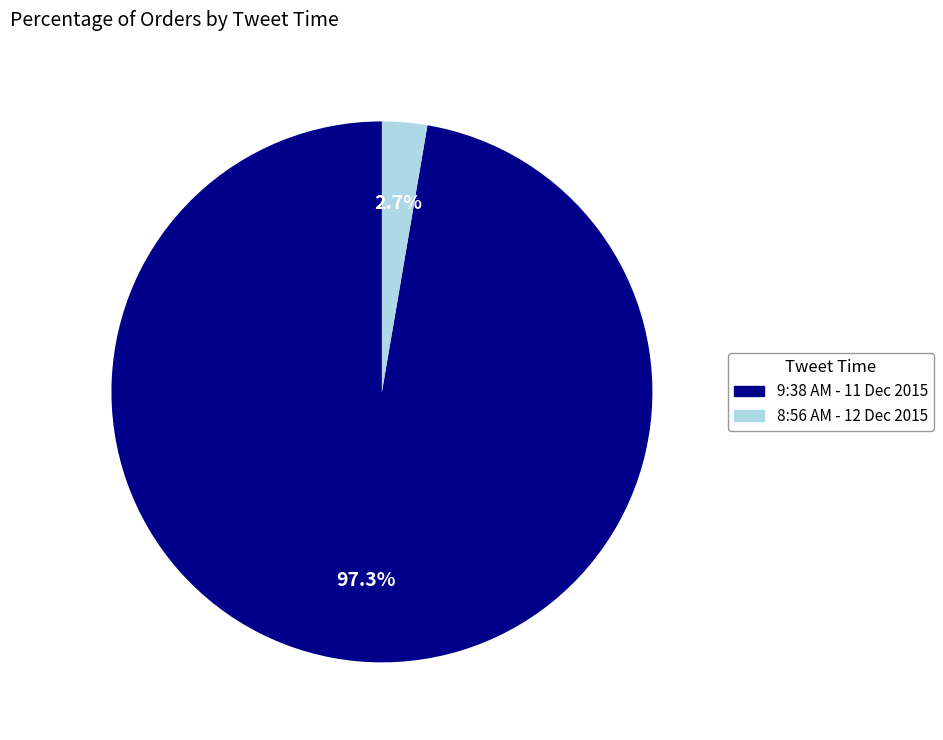

Which has a higher value, 8:56 AM - 12 Dec 2015 or 9:38 AM - 11 Dec 2015?

9:38 AM - 11 Dec 2015